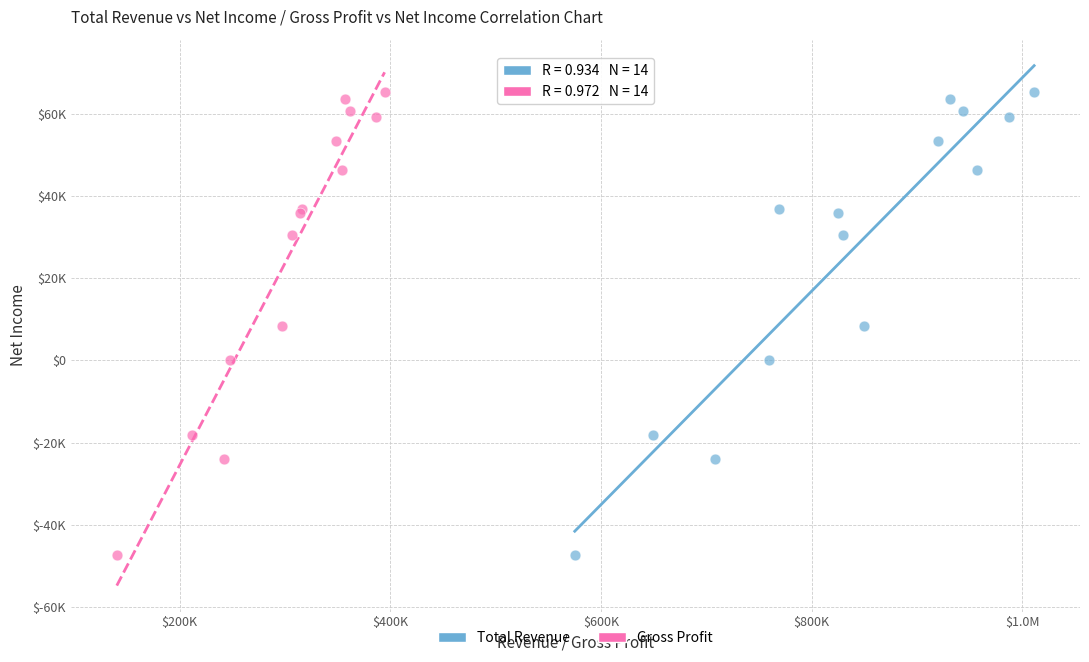

What are all the series names shown in the legend?

Total Revenue, Gross Profit